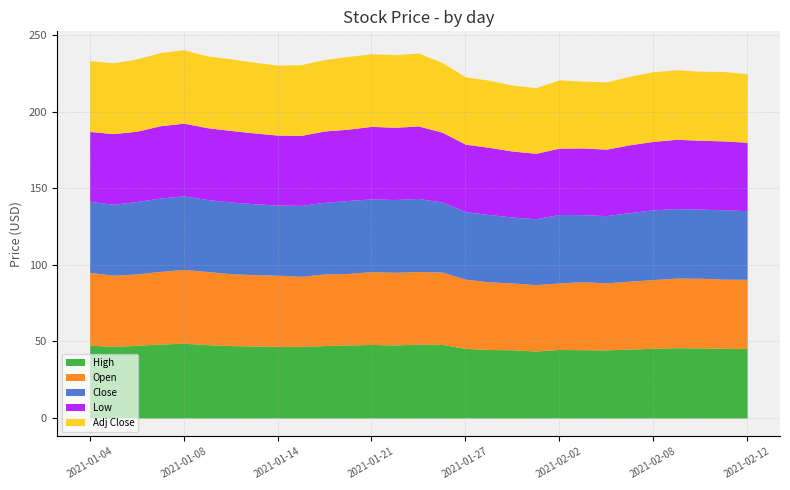

What is the value of the Adj Close point at the 2nd from the left?

46.2